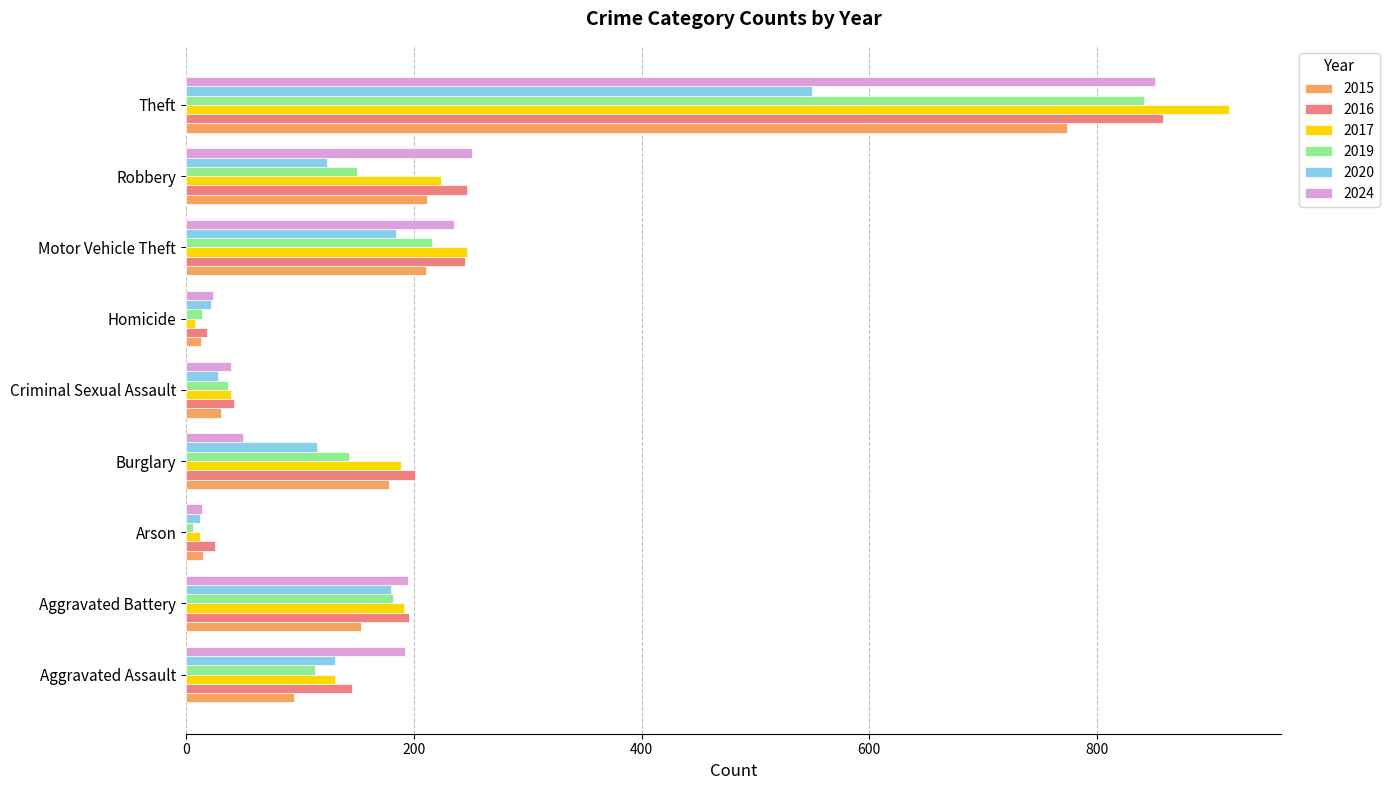

What is the difference between the maximum and minimum values in the 2017 series?

908